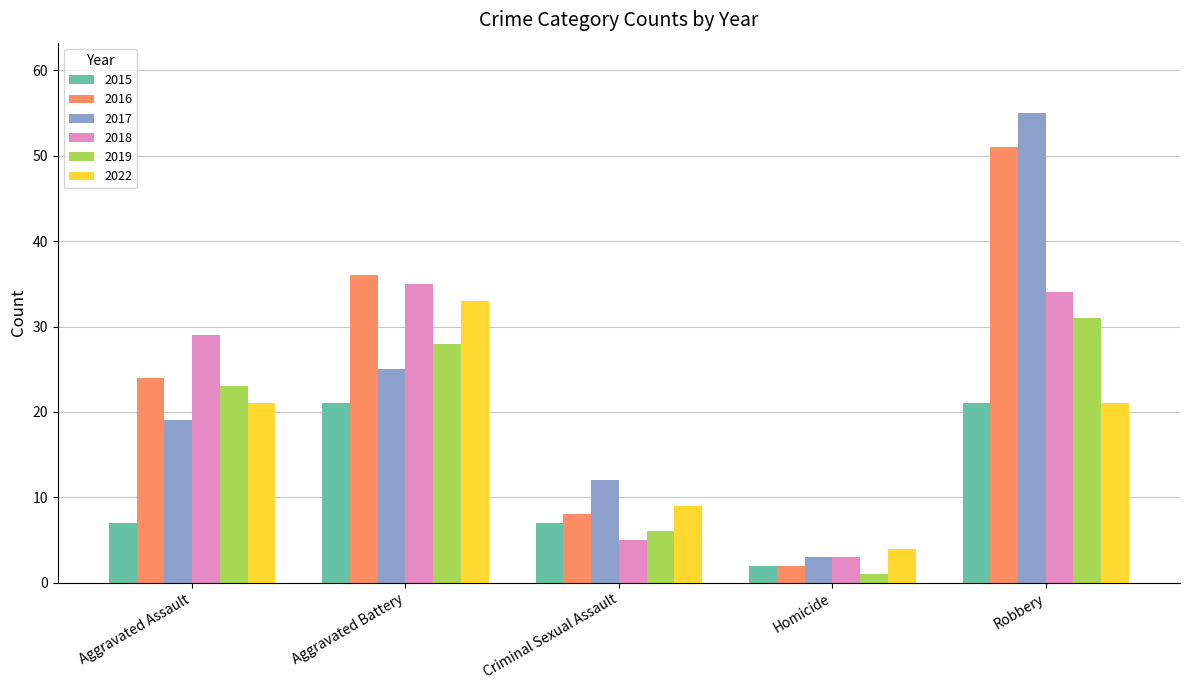

What value does the 2022 series have at Aggravated Battery?

33